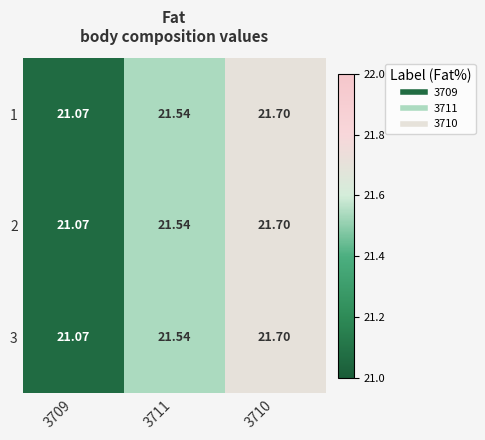

Is the value of 1 at 3709 greater than the value of 2 at 3710?

No